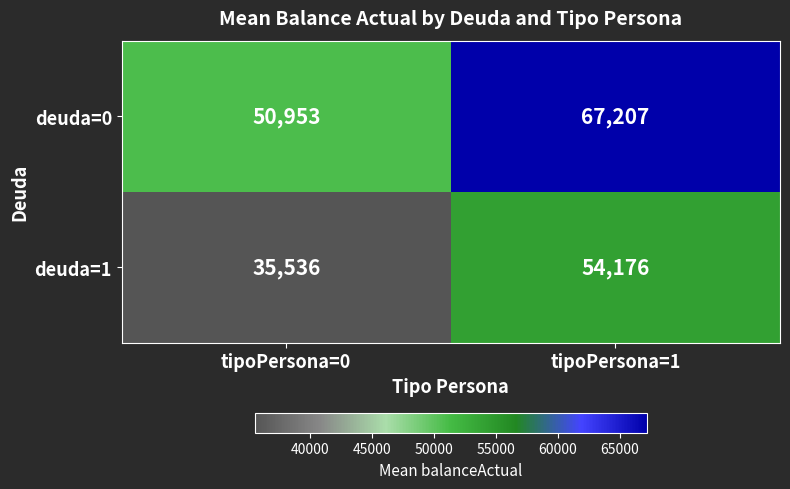

What is the maximum value shown in the chart?

67207